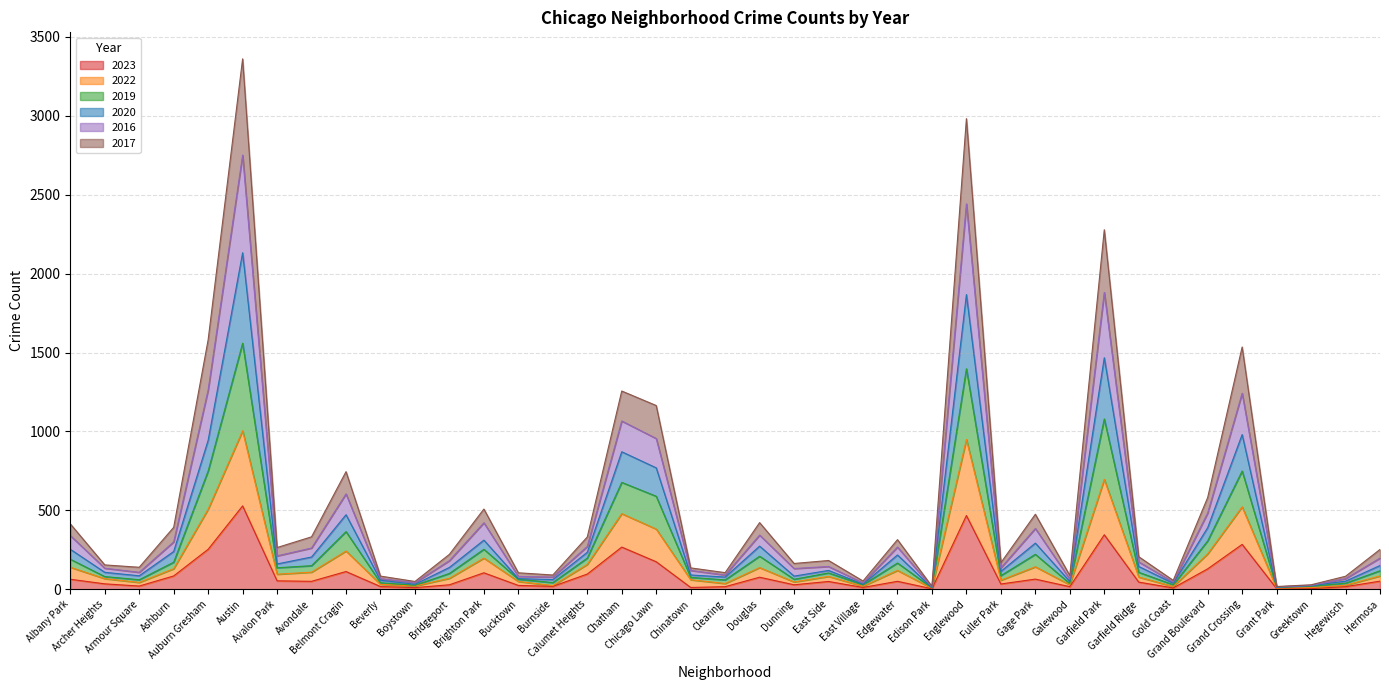

Which label corresponds to the largest value in the chart?

Austin